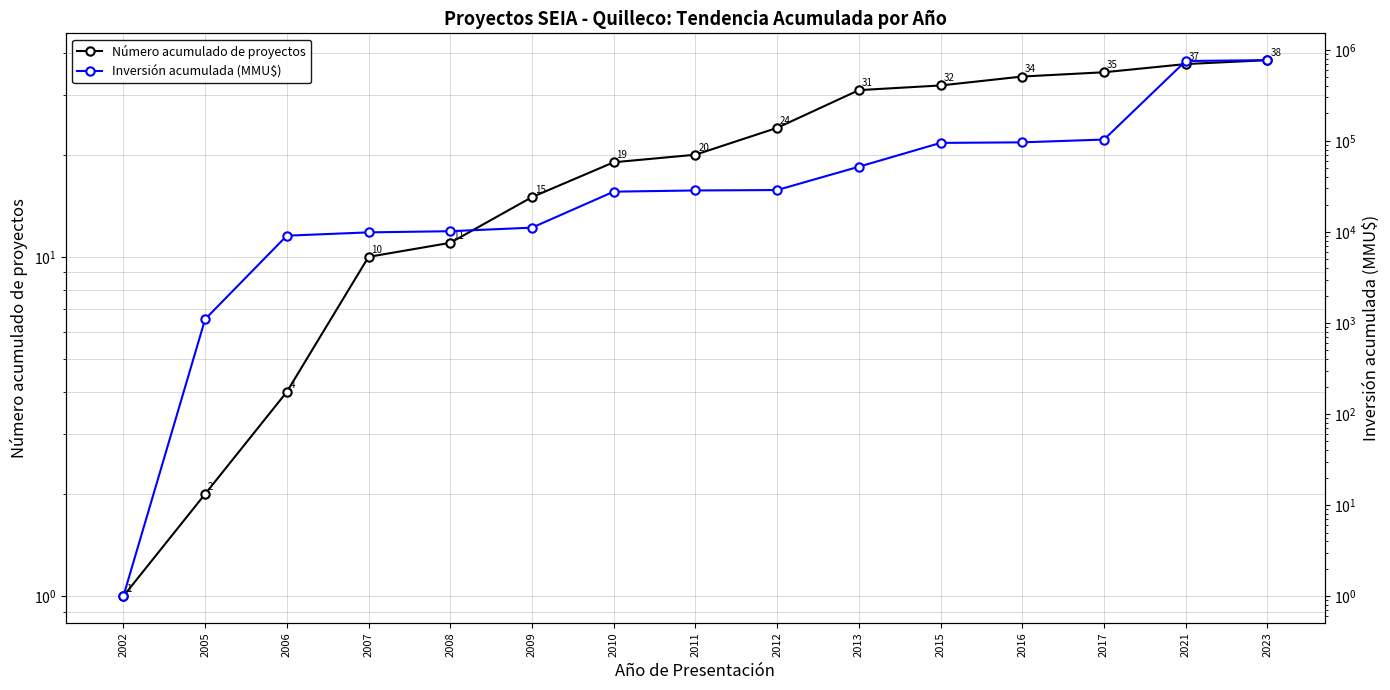

Is it true that Número acumulado de proyectos equals 0 at 2002?

False